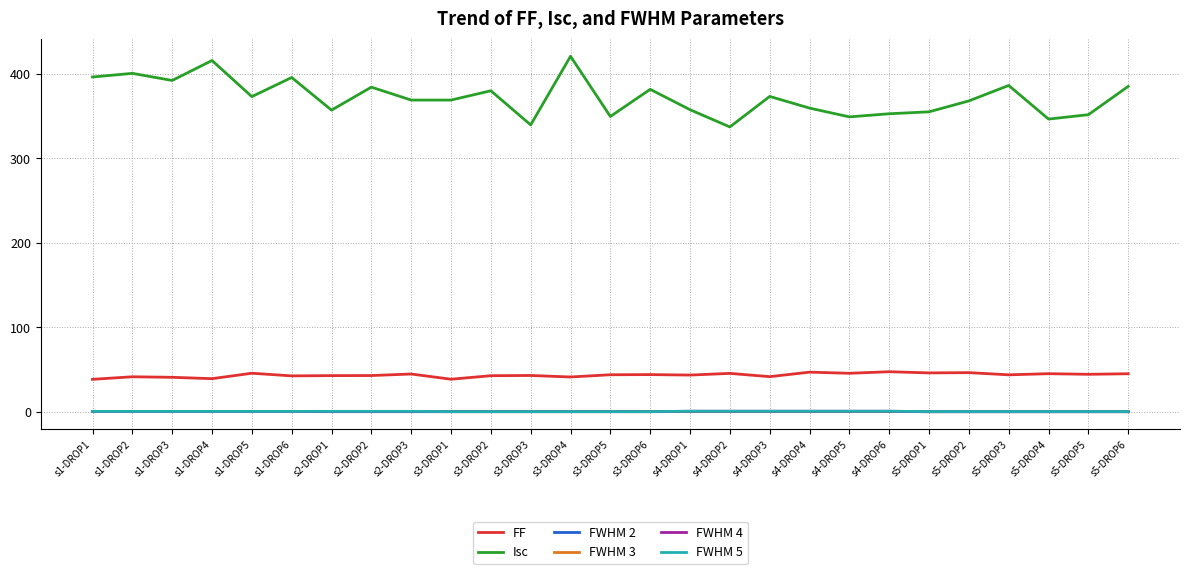

What is the average value of the FF series?

43.5